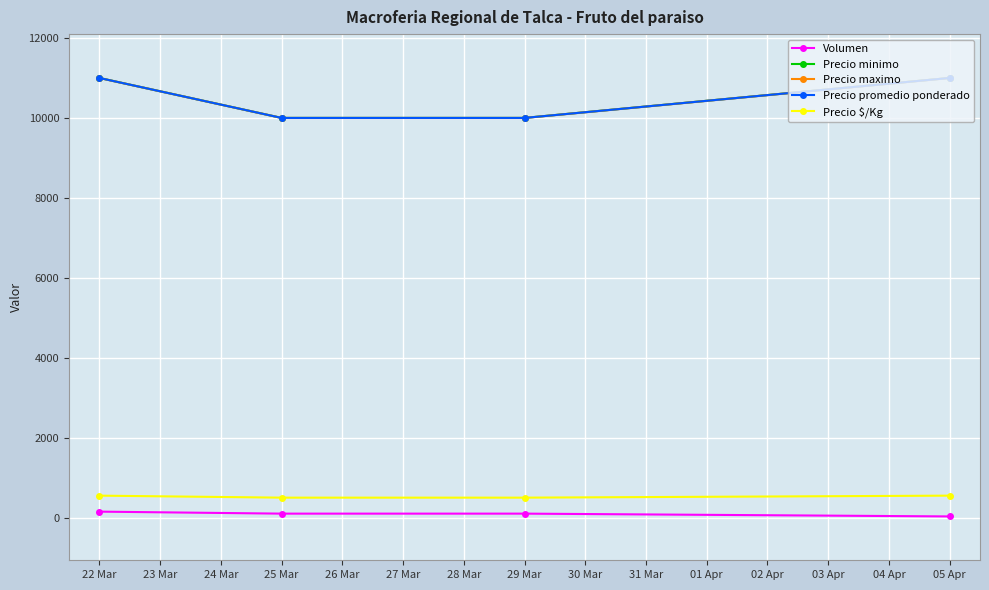

What is the approximate value of Precio promedio ponderado at 29 Mar, to the nearest 50?

10000